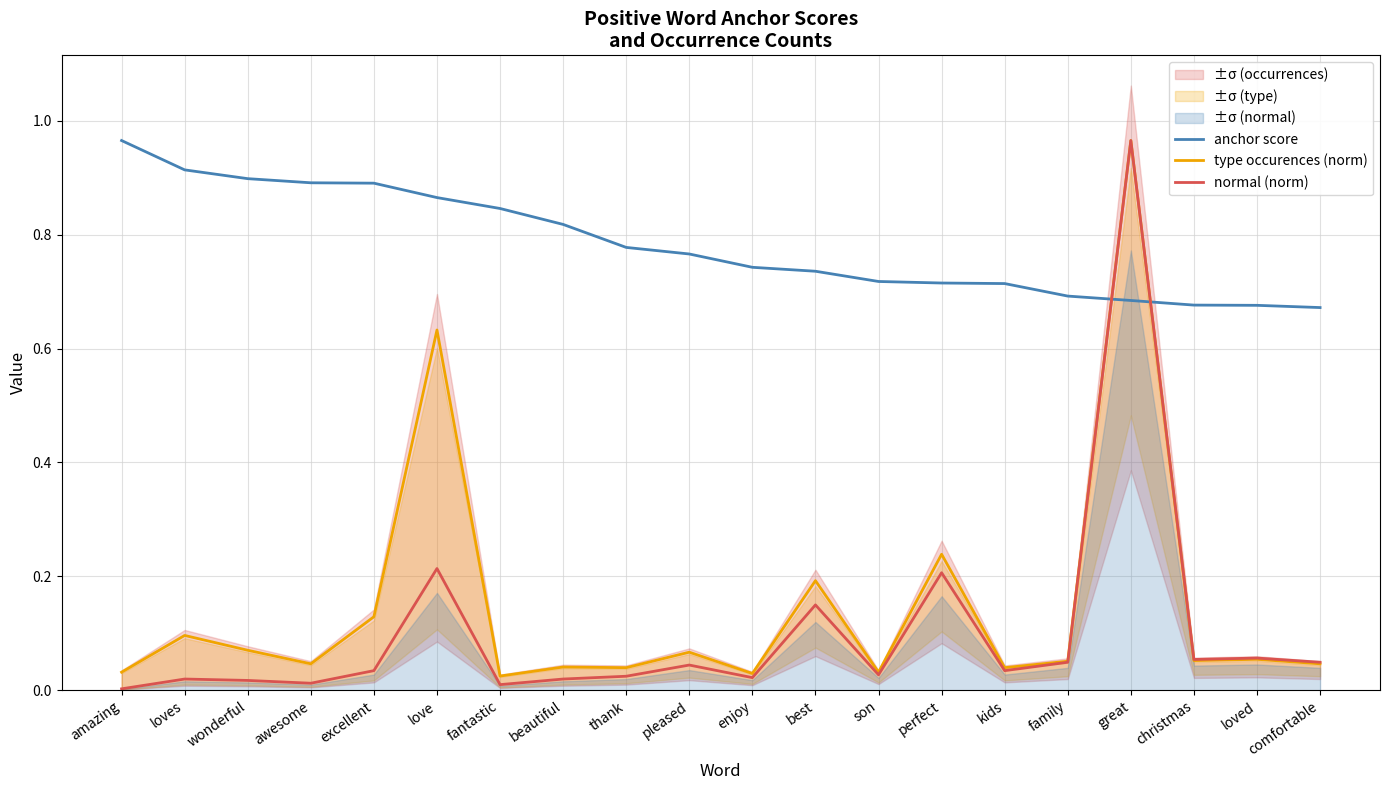

Reading right to left, transcribe all the data shown in this chart.

anchor score: comfortable=0.7	loved=0.7	christmas=0.7	great=0.7	family=0.7	kids=0.7	perfect=0.7	son=0.7	best=0.7	enjoy=0.7	pleased=0.8	thank=0.8	beautiful=0.8	fantastic=0.8	love=0.9	excellent=0.9	awesome=0.9	wonderful=0.9	loves=0.9	amazing=1.0
type occurences (norm): comfortable=0.0	loved=0.1	christmas=0.1	great=1.0	family=0.1	kids=0.0	perfect=0.2	son=0.0	best=0.2	enjoy=0.0	pleased=0.1	thank=0.0	beautiful=0.0	fantastic=0.0	love=0.6	excellent=0.1	awesome=0.0	wonderful=0.1	loves=0.1	amazing=0.0
normal (norm): comfortable=0.0	loved=0.1	christmas=0.1	great=1.0	family=0.0	kids=0.0	perfect=0.2	son=0.0	best=0.1	enjoy=0.0	pleased=0.0	thank=0.0	beautiful=0.0	fantastic=0.0	love=0.2	excellent=0.0	awesome=0.0	wonderful=0.0	loves=0.0	amazing=0.0